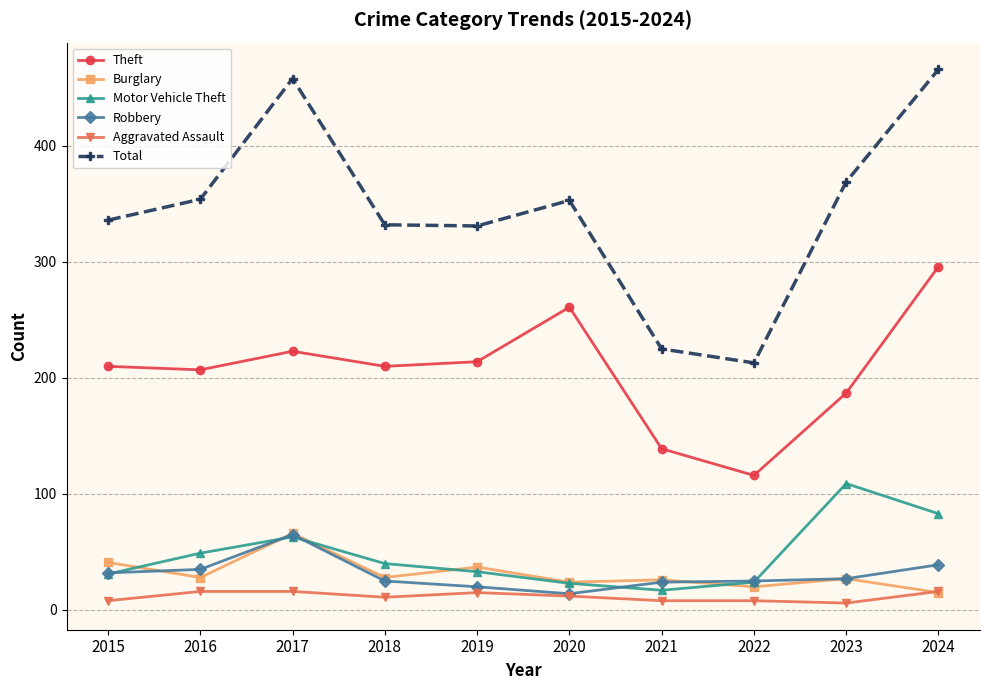

What is the difference between the maximum and minimum values in the Aggravated Assault series?

10